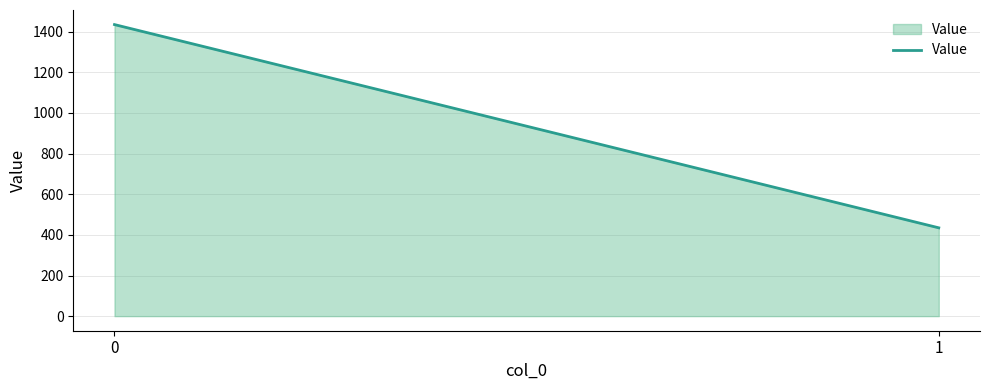

List the labels in order of value, largest first.

0, 1